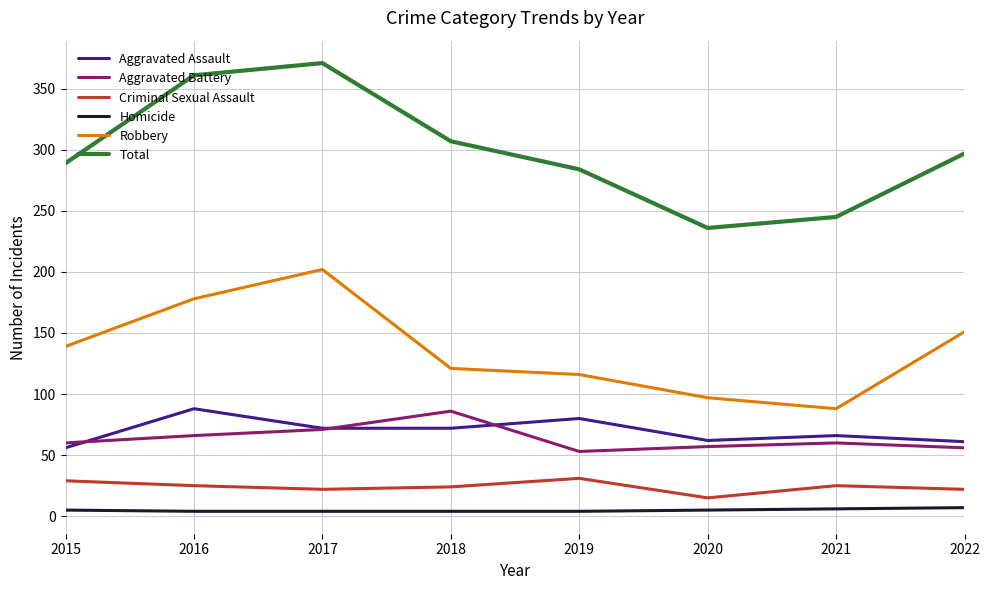

Is the value of Total at 2015 greater than the value of Criminal Sexual Assault at 2020?

Yes